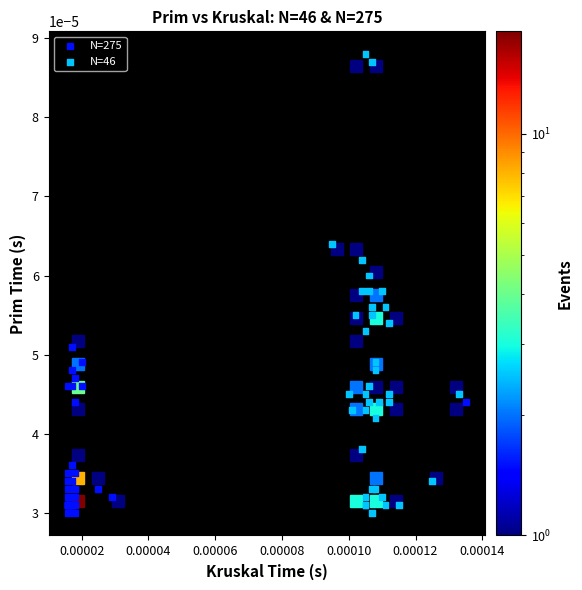

Which series reaches the maximum Y coordinate?

N=46